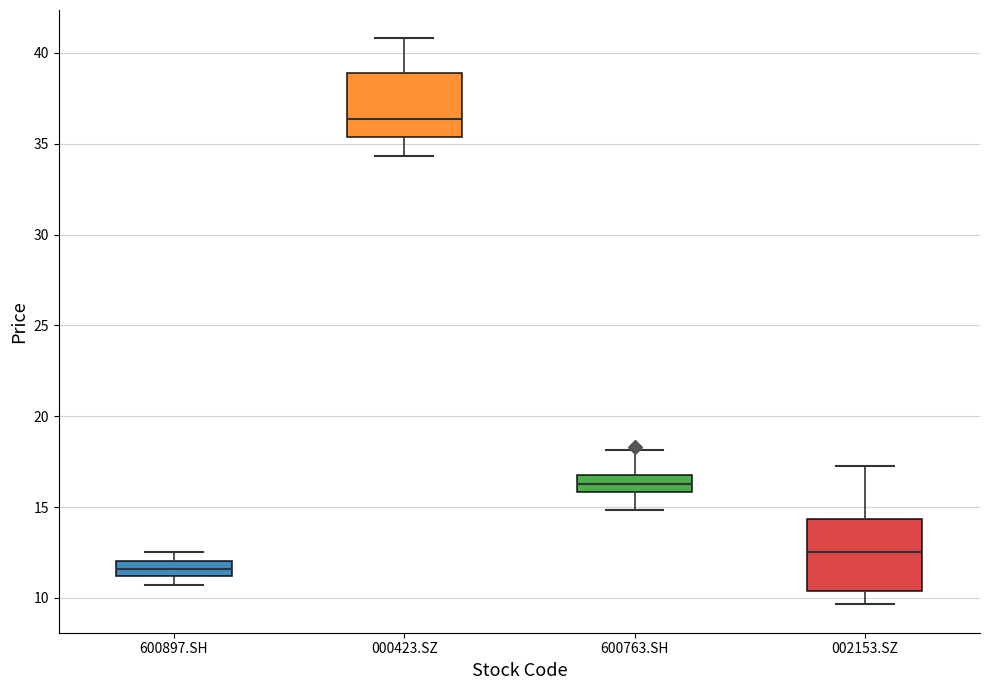

Reading left to right, transcribe this box plot: for each box, give where its median line is, the range the box spans, and where its two whiskers end, as read against the y-axis. The values are not printed on the chart, so give them approximately, as read against the axis.

600897.SH: median 11.5, box 11.0 to 12.0, whiskers 10.5 to 12.5
000423.SZ: median 36.5, box 35.5 to 39.0, whiskers 34.5 to 41.0
600763.SH: median 16.5, box 16.0 to 17.0, whiskers 15.0 to 18.0
002153.SZ: median 12.5, box 10.5 to 14.5, whiskers 9.5 to 17.5